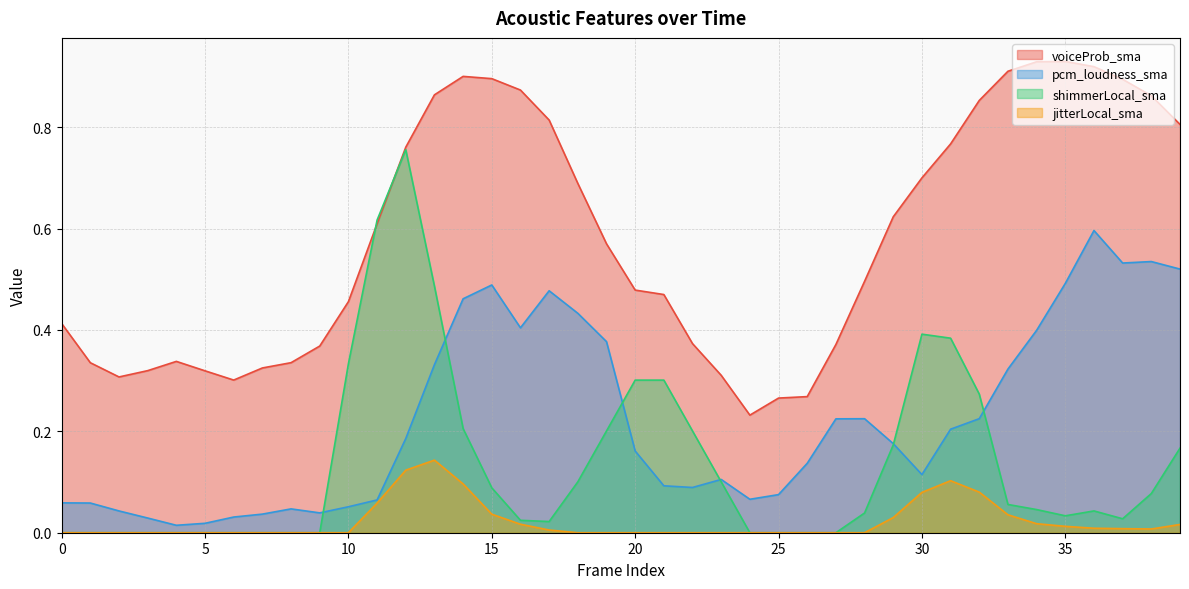

List the labels in order of pcm_loudness_sma value, smallest first.

4, 5, 3, 6, 7, 9, 2, 8, 10, 1, 0, 11, 24, 25, 22, 21, 23, 30, 26, 20, 29, 12, 31, 27, 28, 32, 33, 13, 19, 34, 16, 18, 14, 17, 15, 35, 39, 37, 38, 36